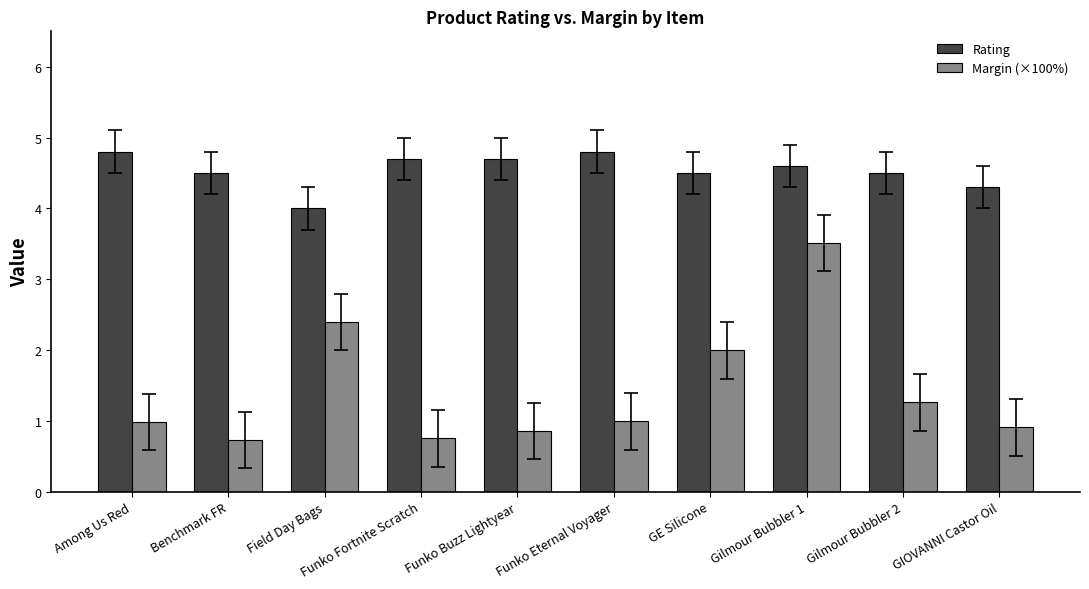

How many series are shown in this chart?

2